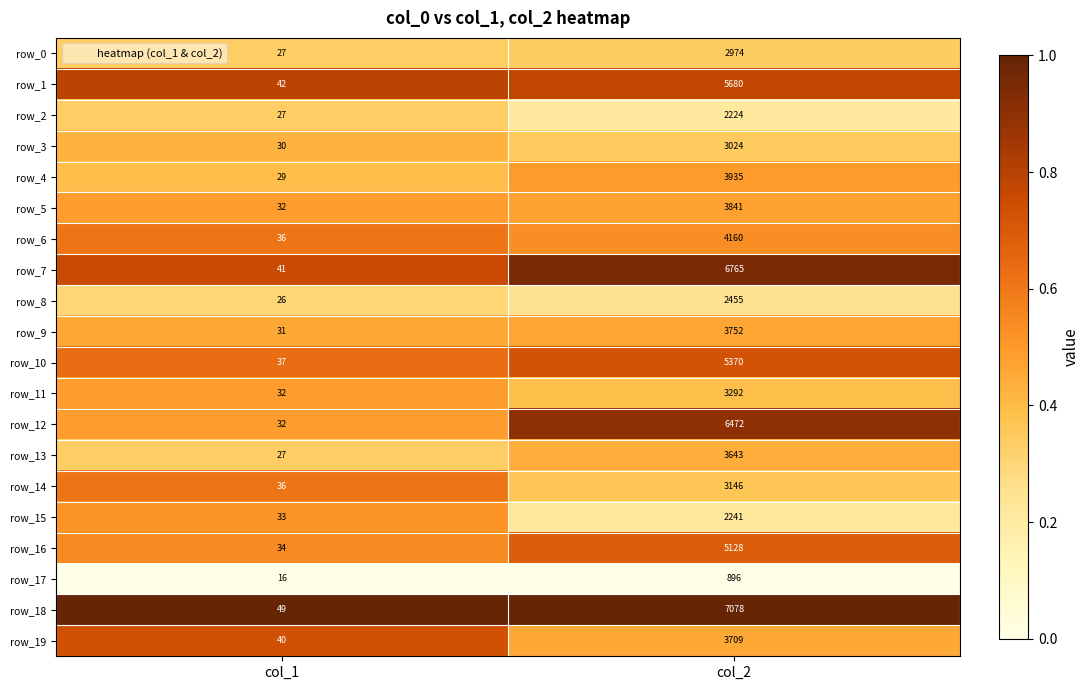

What is the average value of the row_11 series?

1662